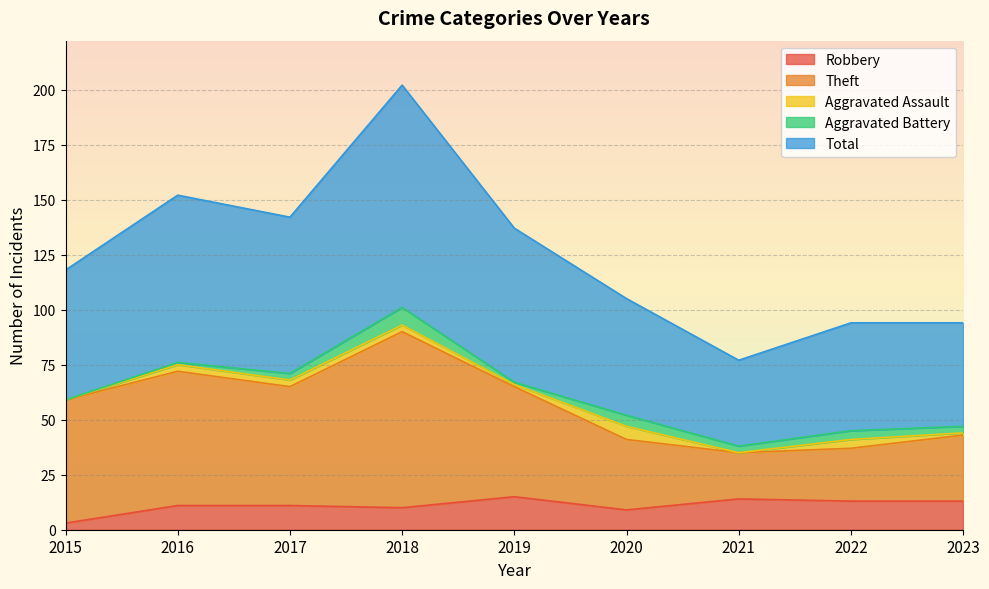

At how many categories does at least one series exceed 46?

9